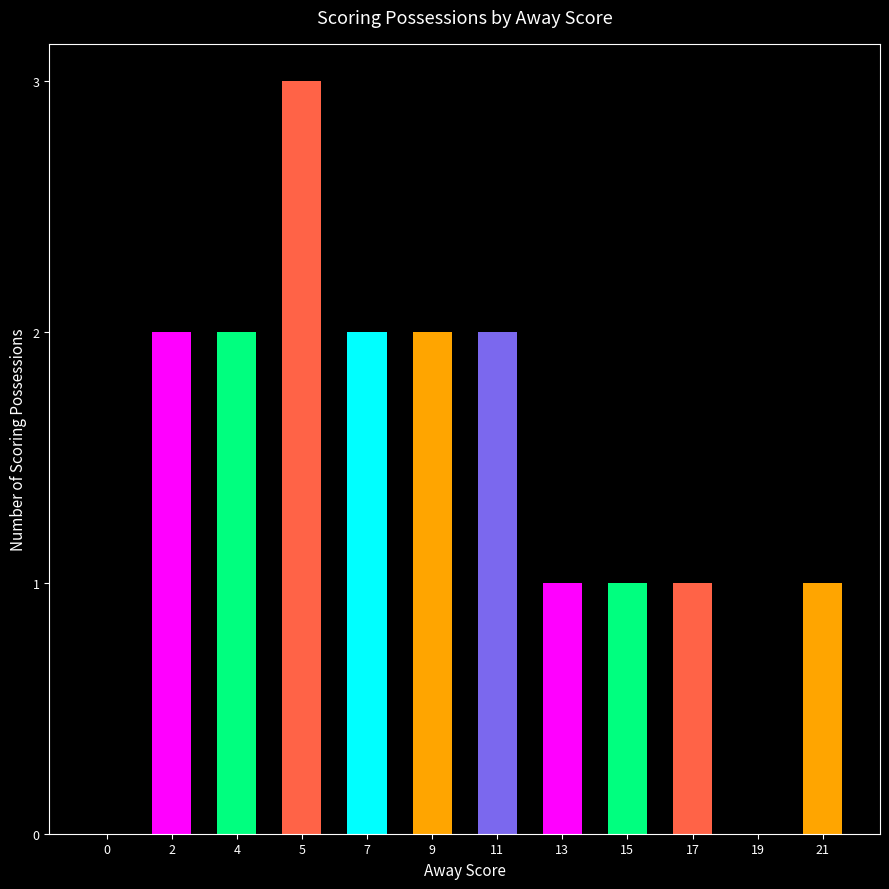

What is the greatest value displayed?

3